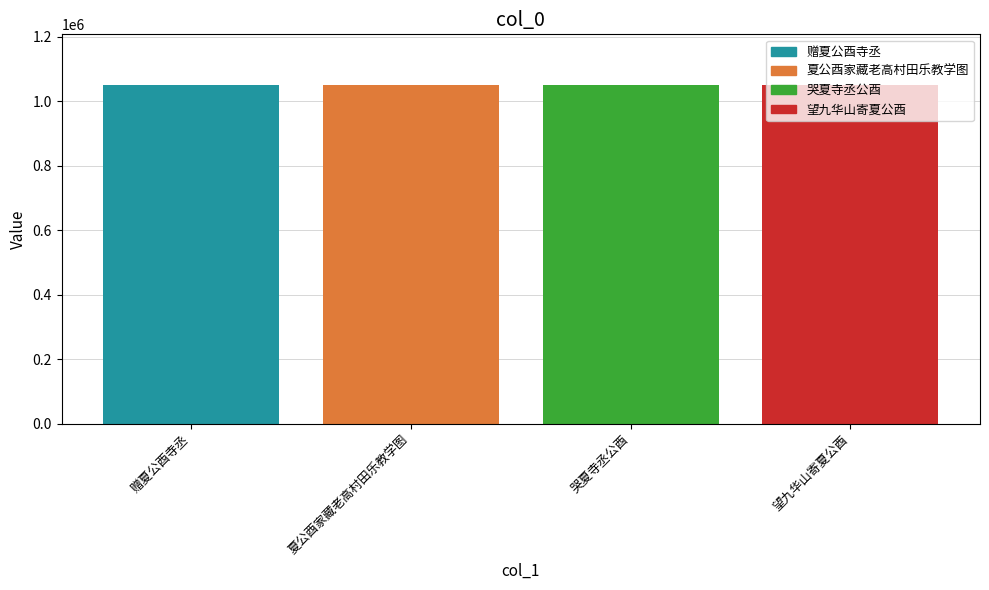

What is the ratio of the value at 哭夏寺丞公酉 to the value at 夏公酉家藏老高村田乐教学图?

1.0